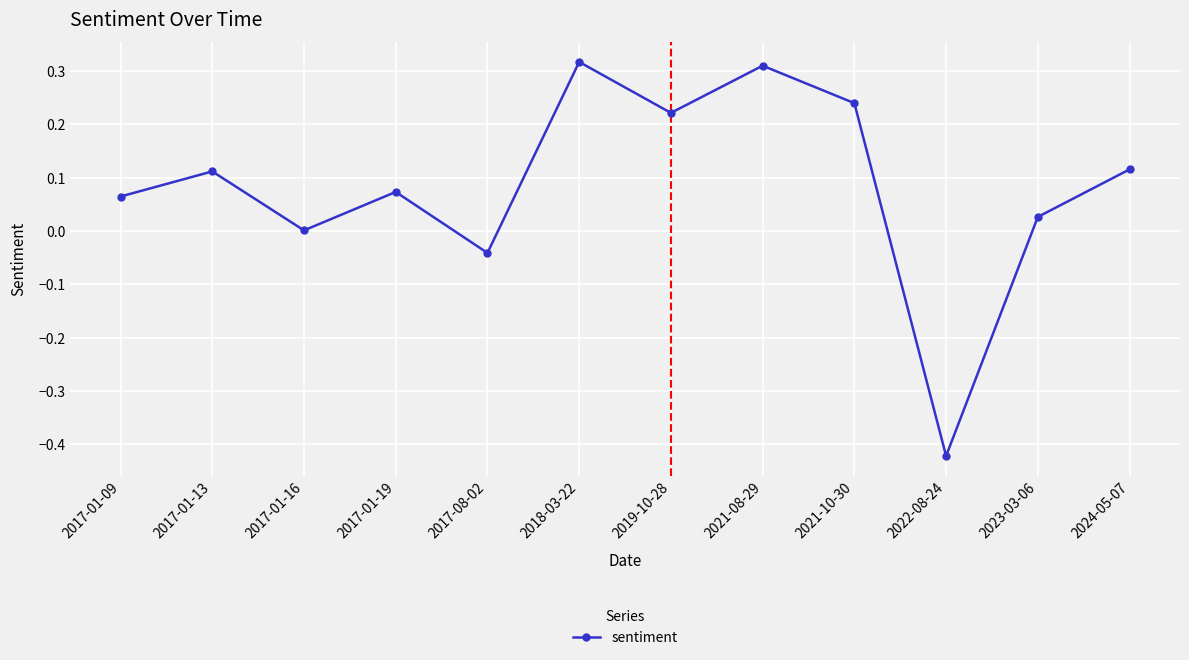

Where is the first local maximum?

2017-01-13